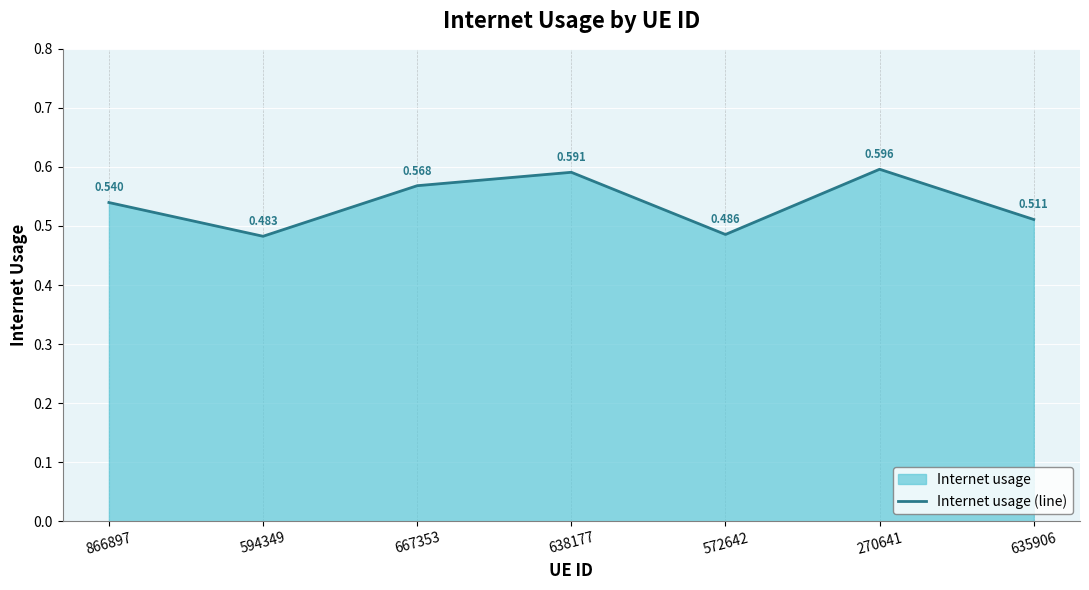

Which label corresponds to the smallest value in the chart?

594349